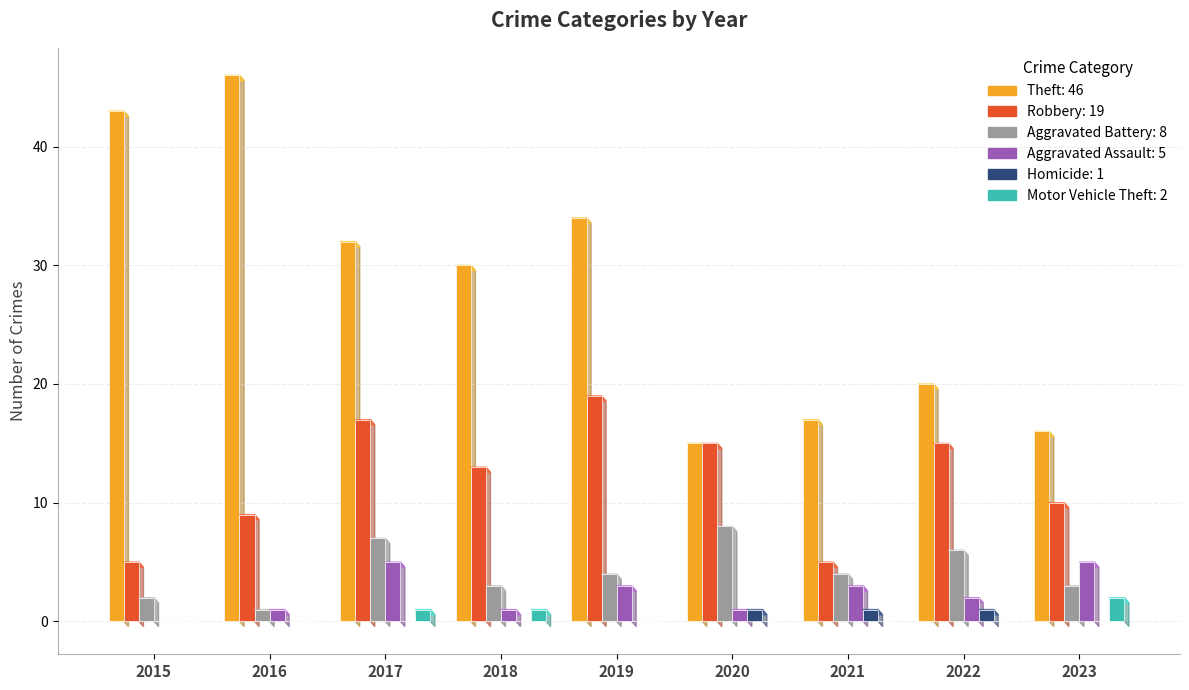

What is the maximum value shown in the chart?

46